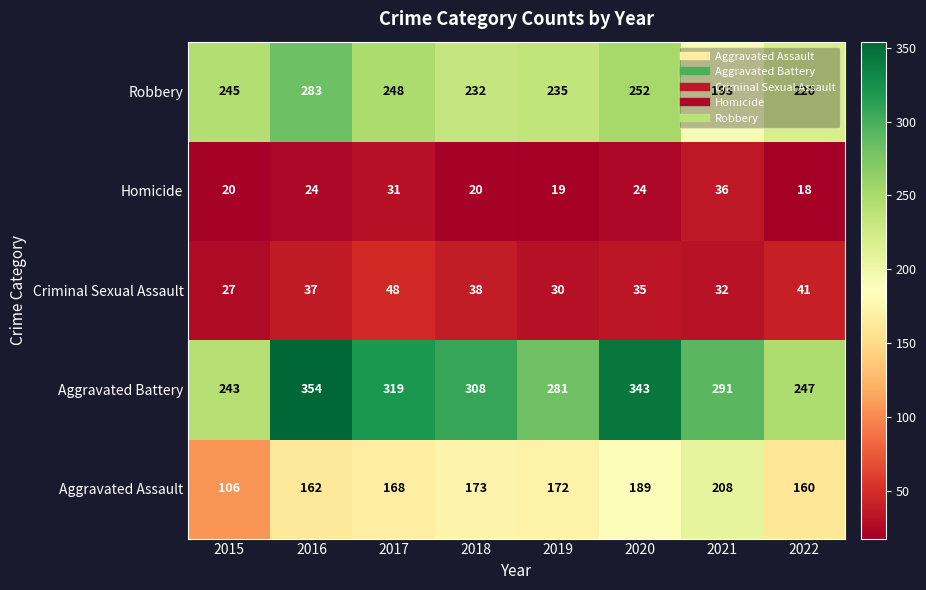

What is the difference between the Aggravated Assault values at 2022 and 2019?

12